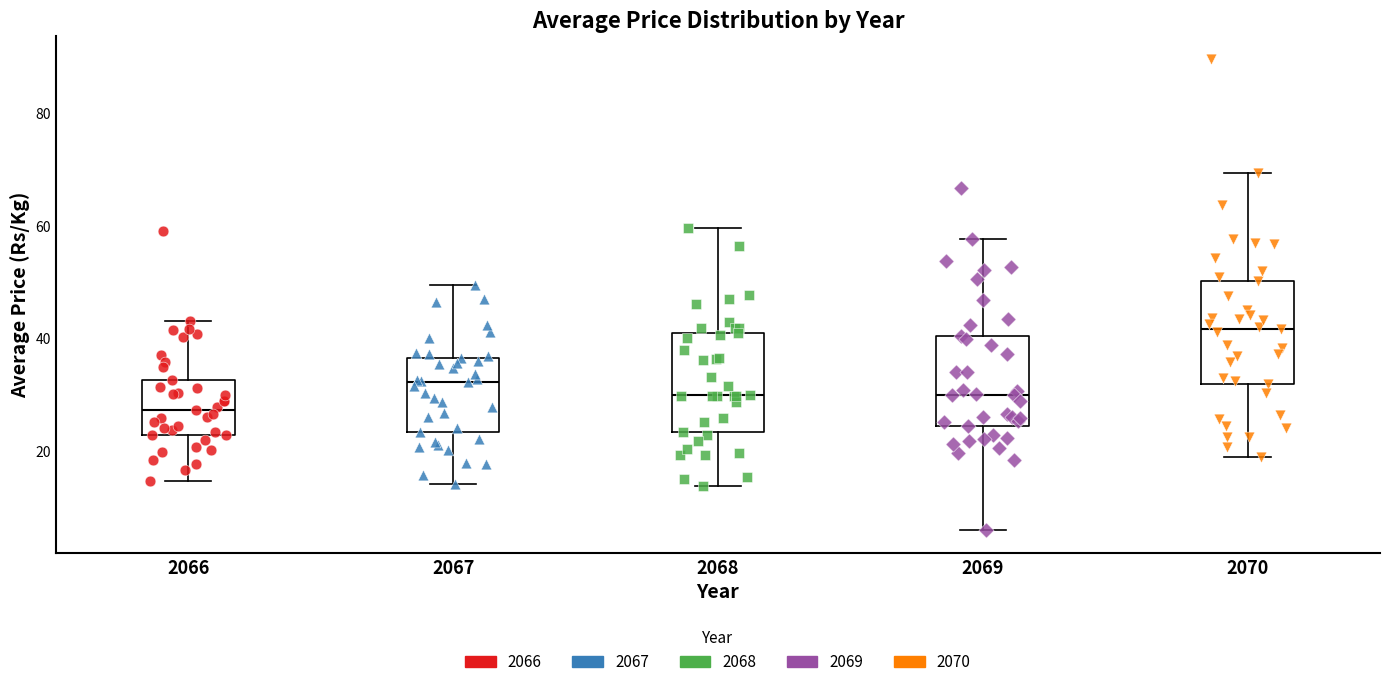

Where does the median line of the box at x = 2067 sit on the y-axis? The values are not printed on the chart, so give them approximately, as read against the axis.

32